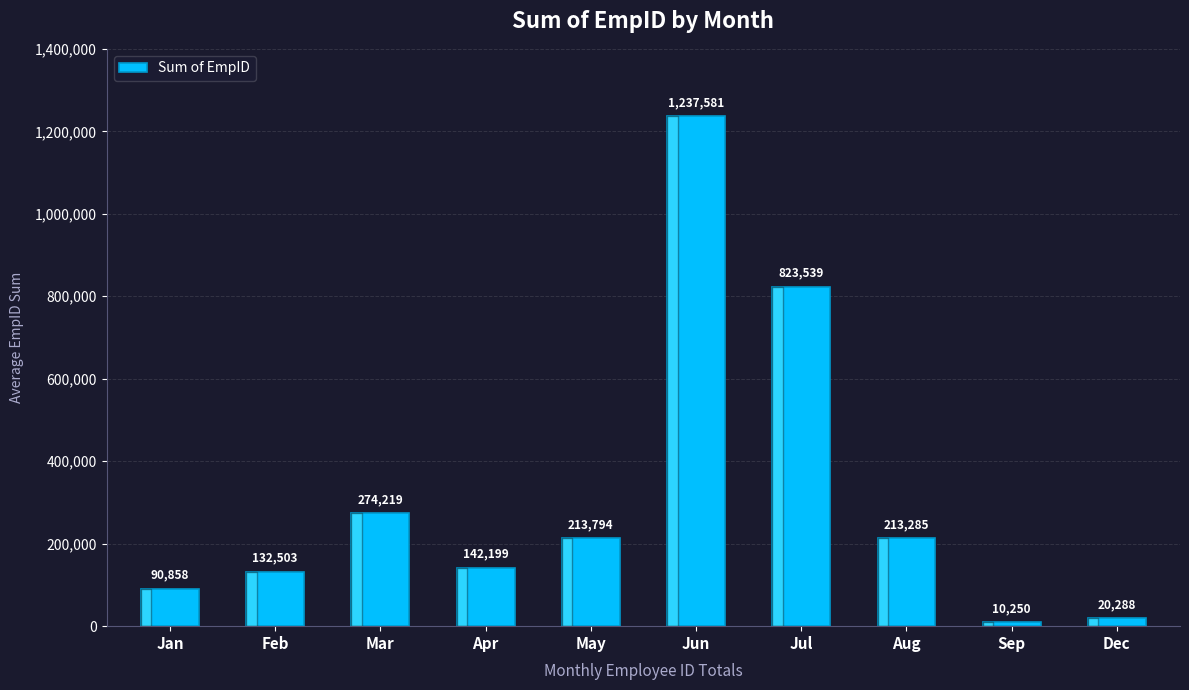

Where is the data nearest to the value 623915?

Jul